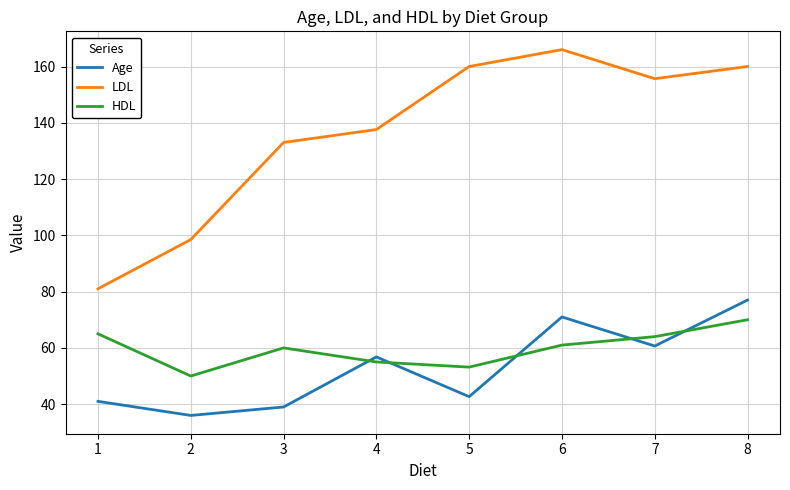

Where does the HDL series first go above 61?

1